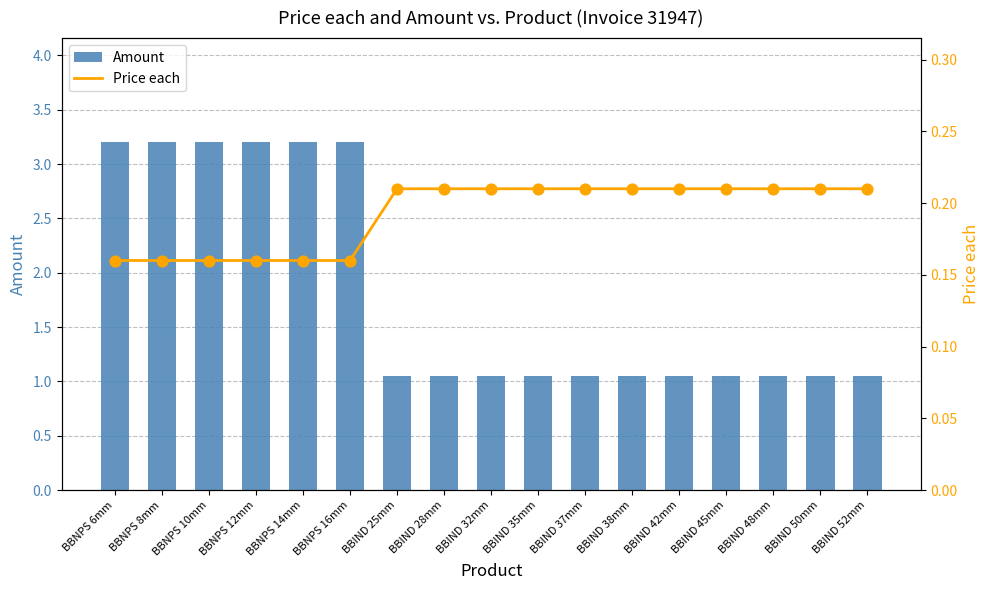

Which series has the largest Y range (max minus min)?

Amount